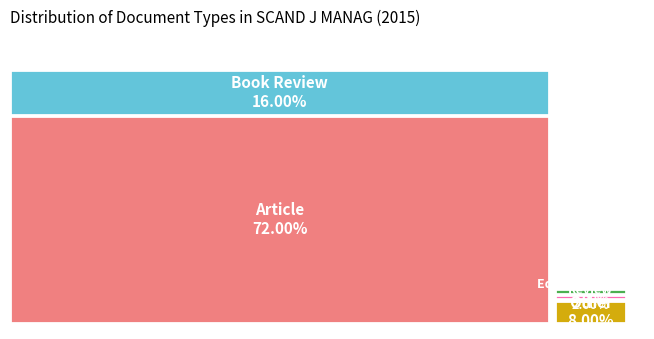

Is it true that Review is 2% of the pie?

True